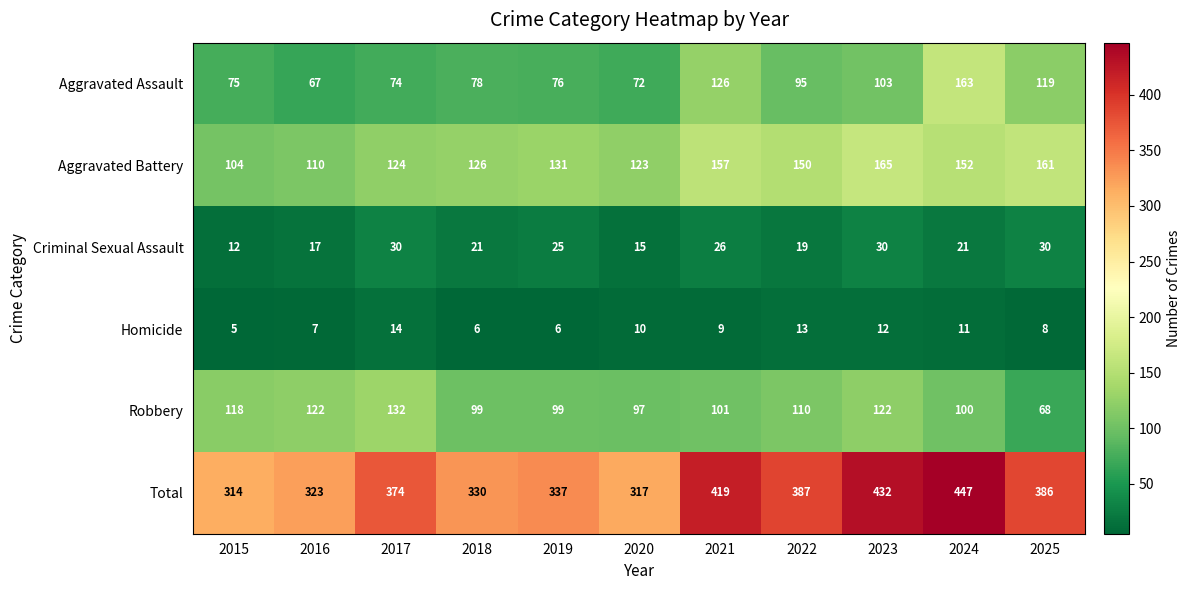

What is the difference between the highest and lowest values at 2020?

307